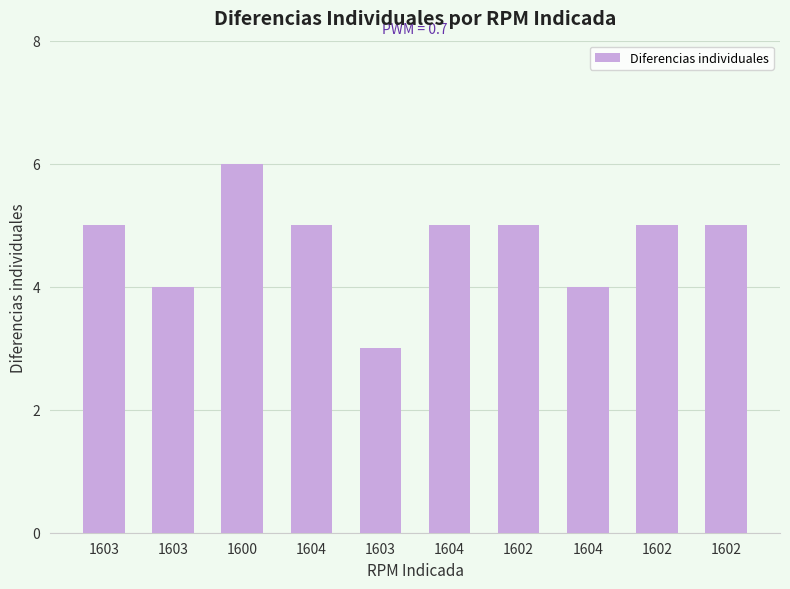

How many series are shown in this chart?

1